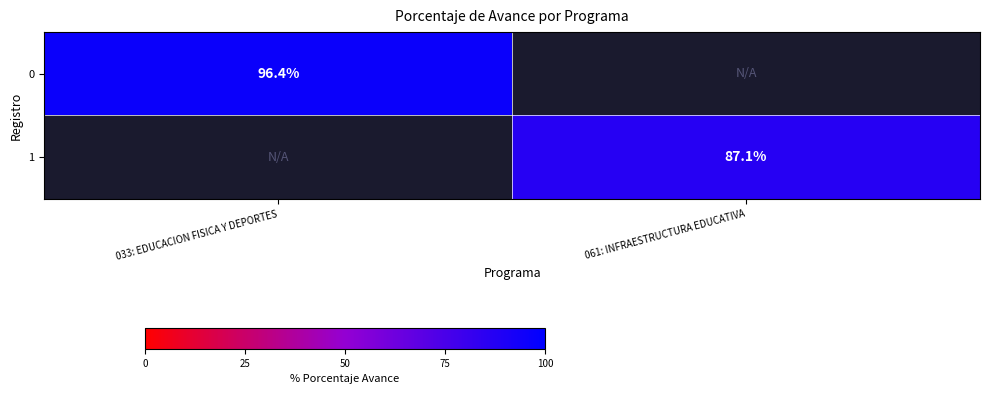

True or false: 1 has a value of 135.1 at 061: INFRAESTRUCTURA EDUCATIVA.

False